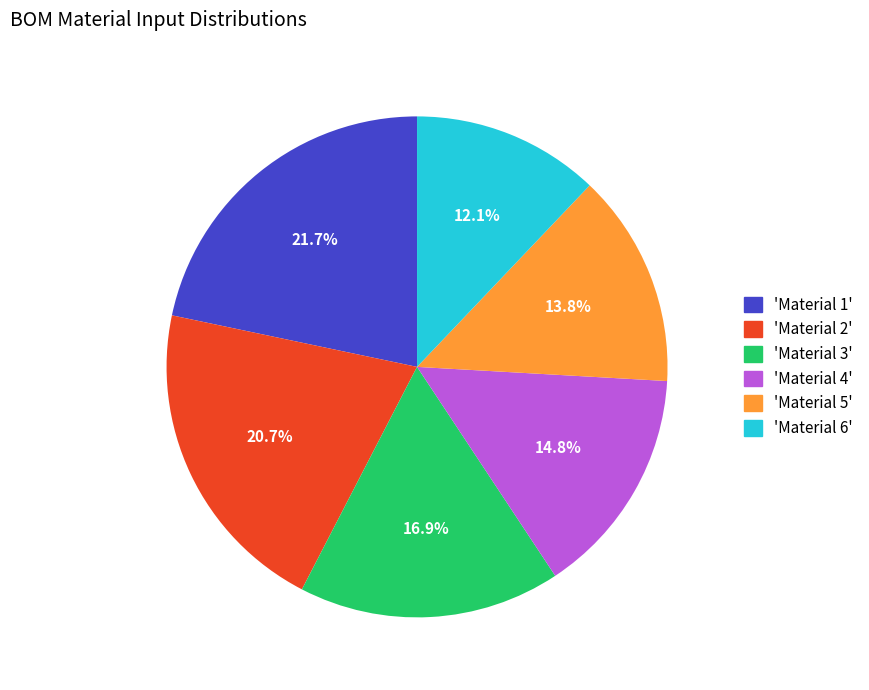

Is there a majority slice in this chart?

No